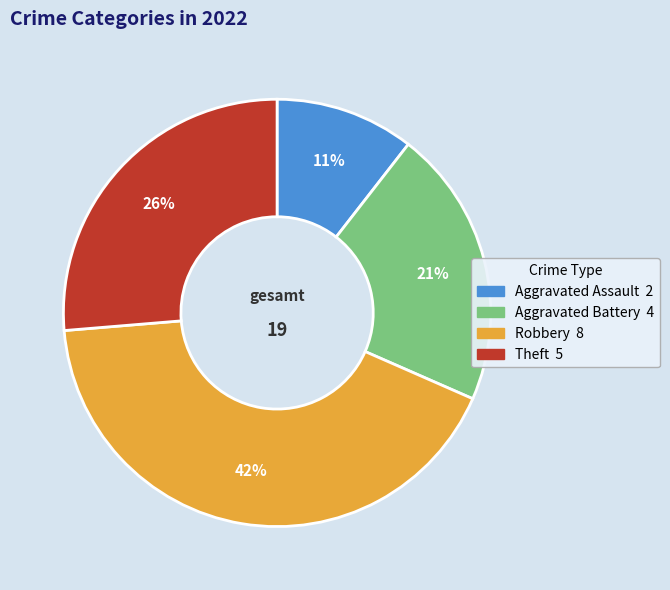

To the nearest percent, what percentage of the pie is Robbery?

42%